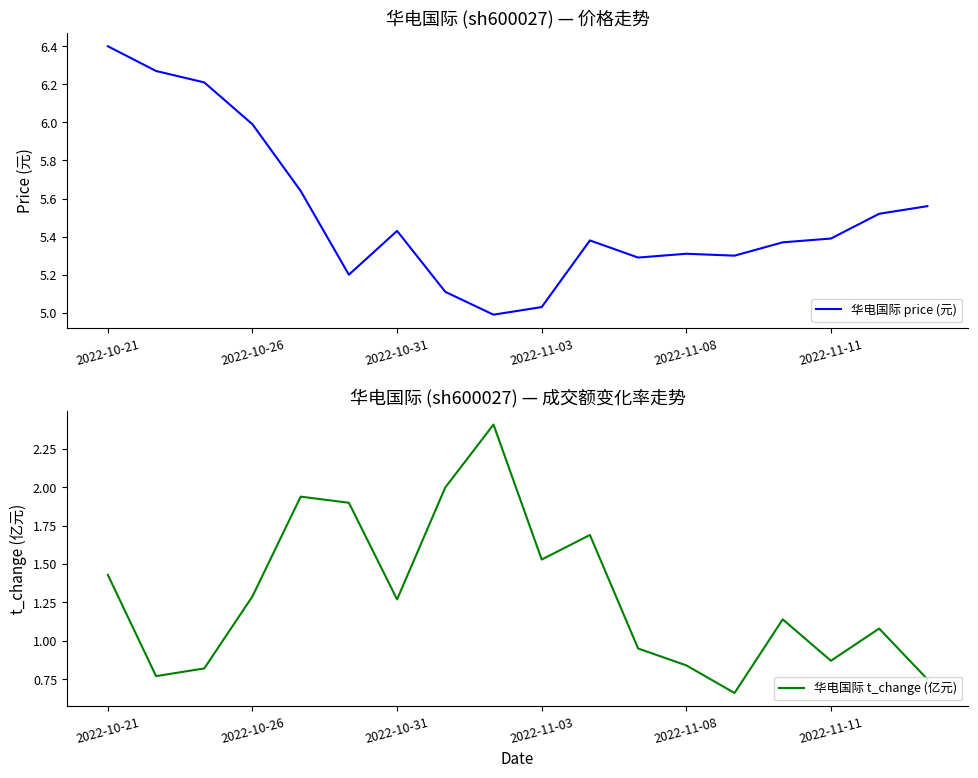

Where is 华电国际 price (元) nearest to the value 5?

8